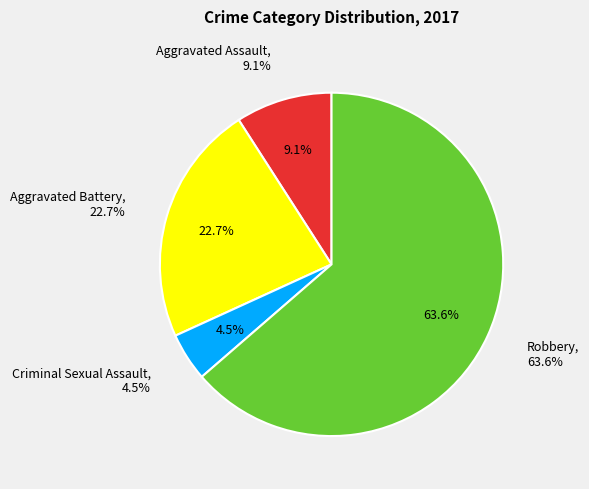

How many slices are in this pie chart?

4